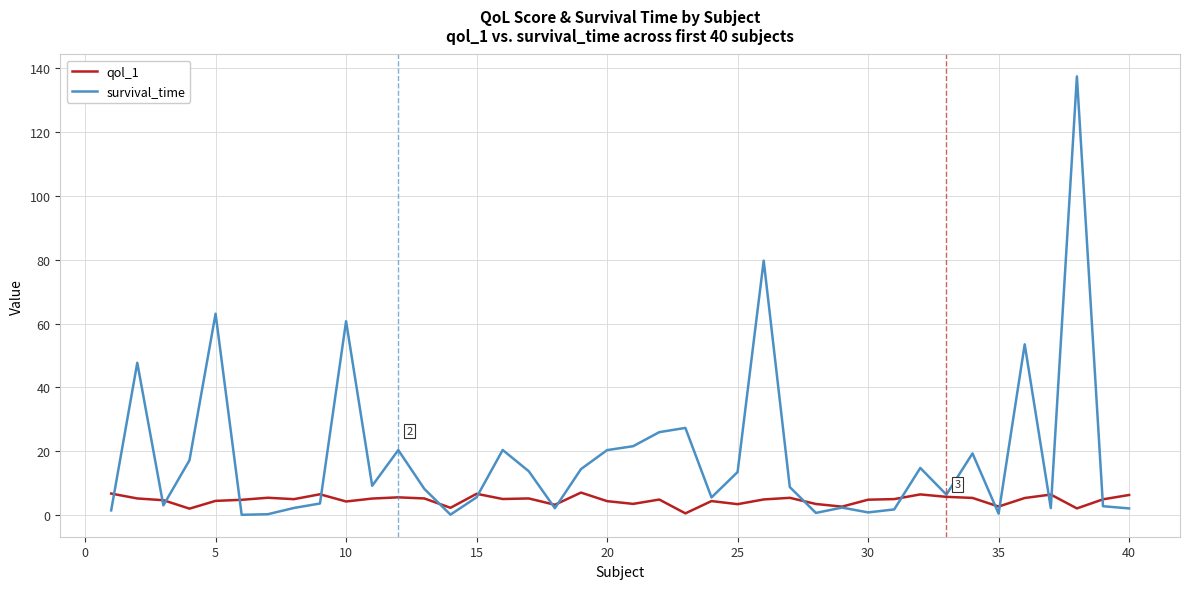

Which series has the largest range (max minus min)?

survival_time